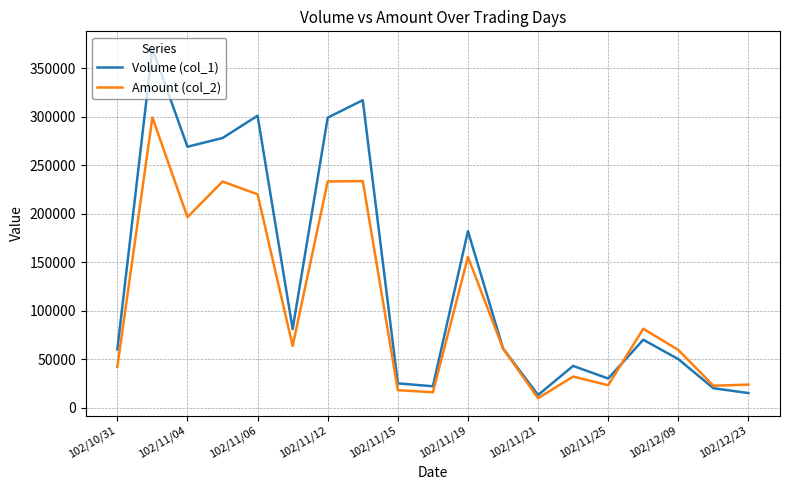

How many categories are shown in the chart?

19